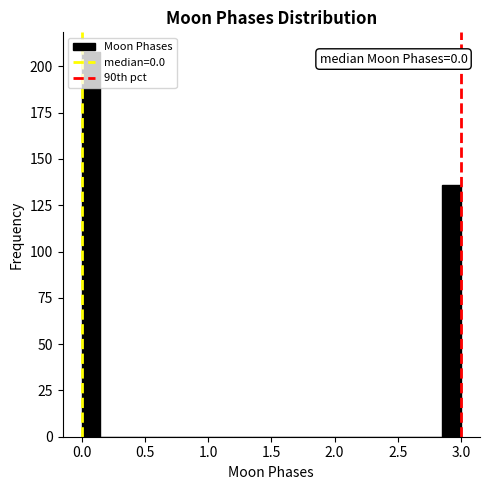

Read against the x-axis, roughly where is the centre of the tallest bar?

0.10